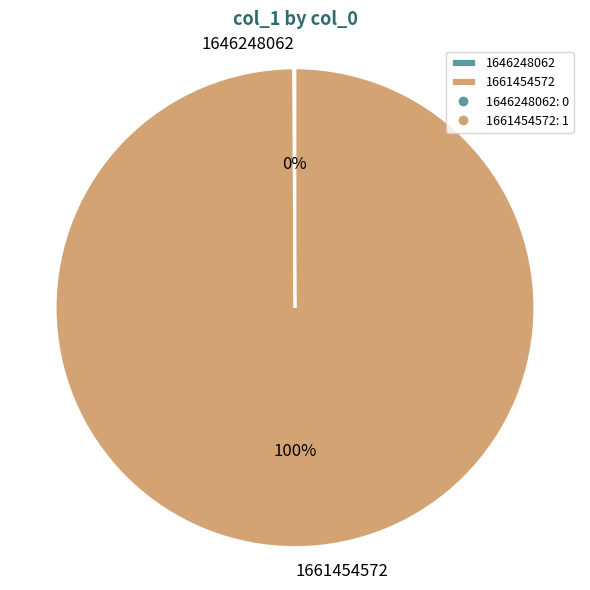

To the nearest percent, what portion does 1661454572 represent?

100%